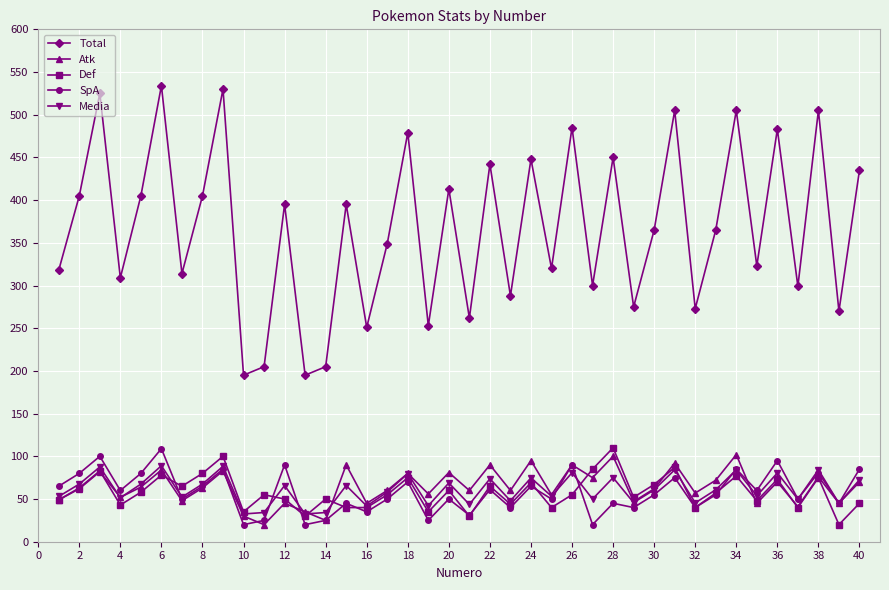

How many categories are shown in the chart?

40